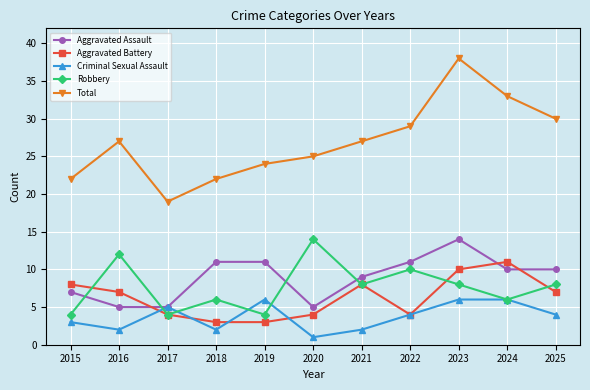

Does the chart have visible grid lines?

Yes